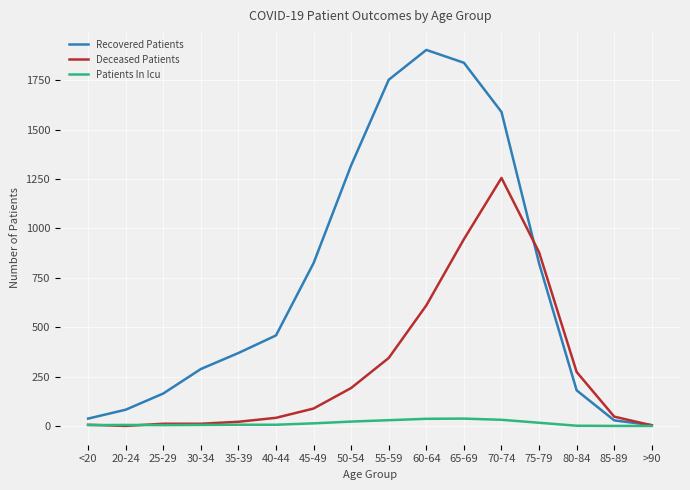

The Recovered Patients series shows 908 at 50-54. True or false?

False